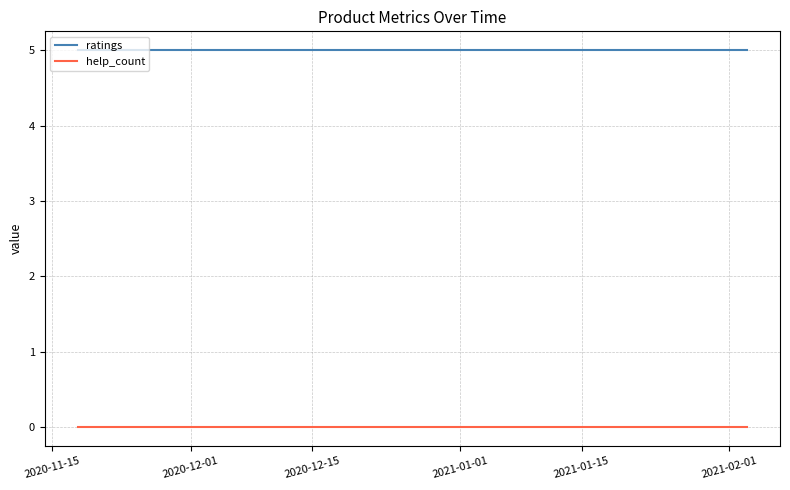

What is the highest value of the ratings series?

5